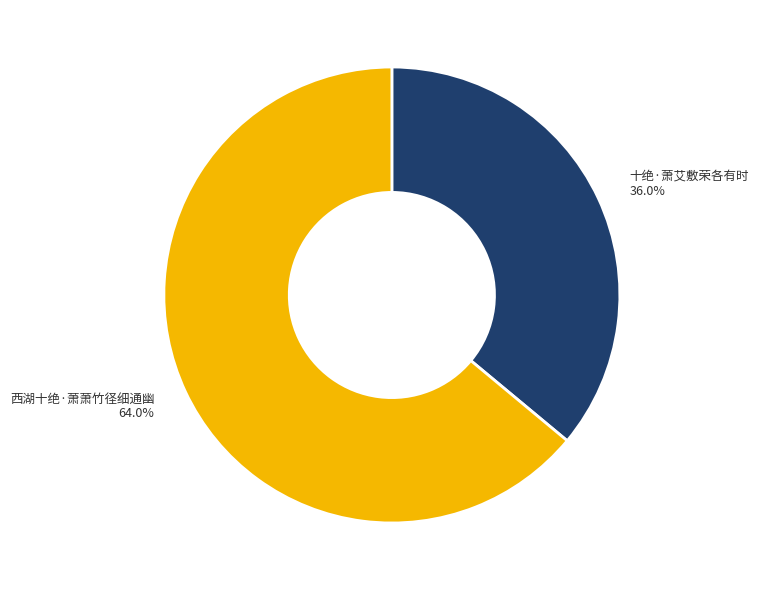

Rank the categories by value from highest to lowest.

西湖十绝·萧萧竹径细通幽, 十绝·萧艾敷荣各有时